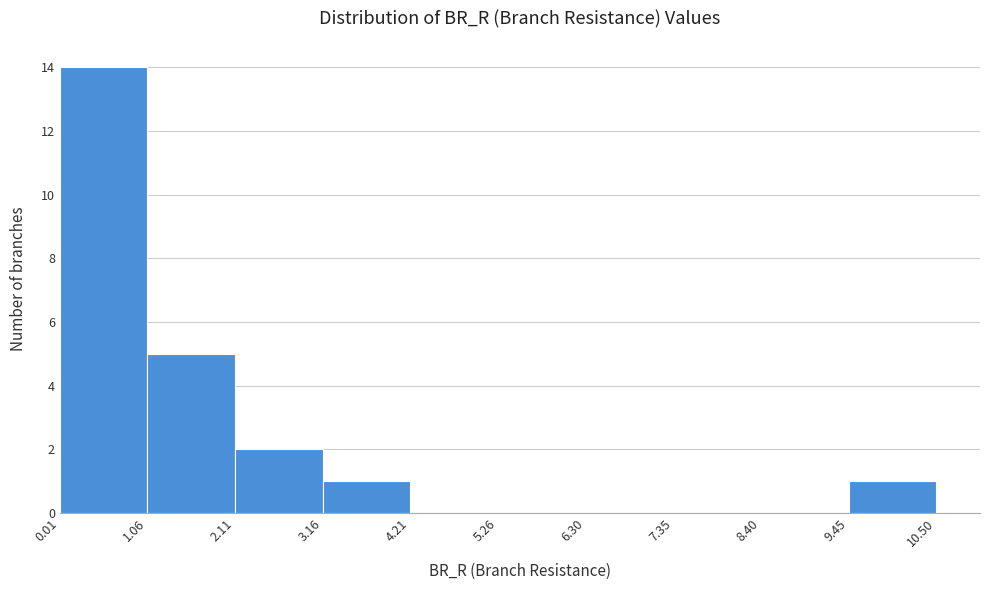

Reading left to right, transcribe this chart: for each bar, give the range it covers on the x-axis and its height. The values are not printed on the chart, so give them approximately, as read against the axis.

0.01 to 1.06: 14
1.06 to 2.11: 5
2.11 to 3.16: 2
3.16 to 4.21: 1
4.21 to 5.26: 0
5.26 to 6.30: 0
6.30 to 7.35: 0
7.35 to 8.40: 0
8.40 to 9.45: 0
9.45 to 10.50: 1